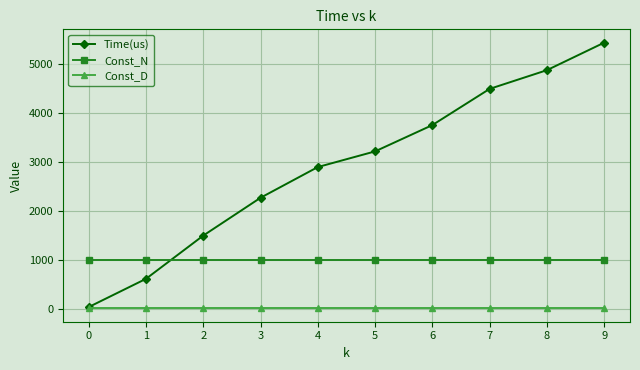

How many intersections are there between Const_N and Time(us)?

1